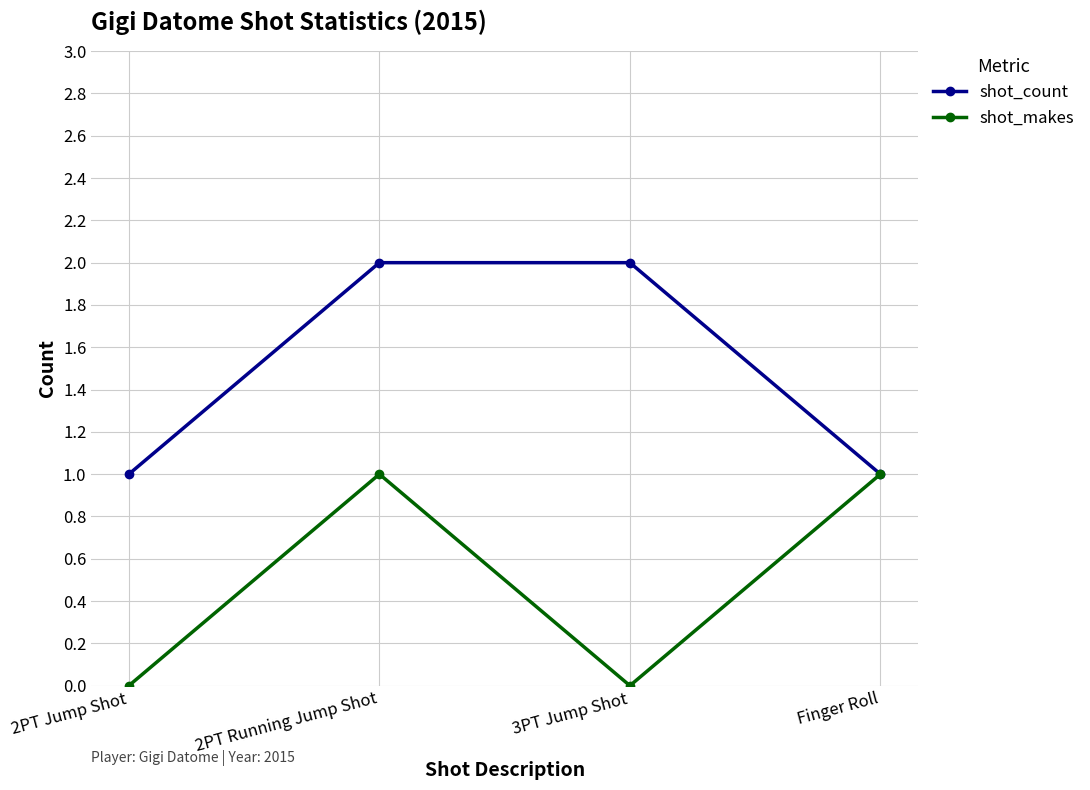

What position from the right is 2PT Jump Shot?

4